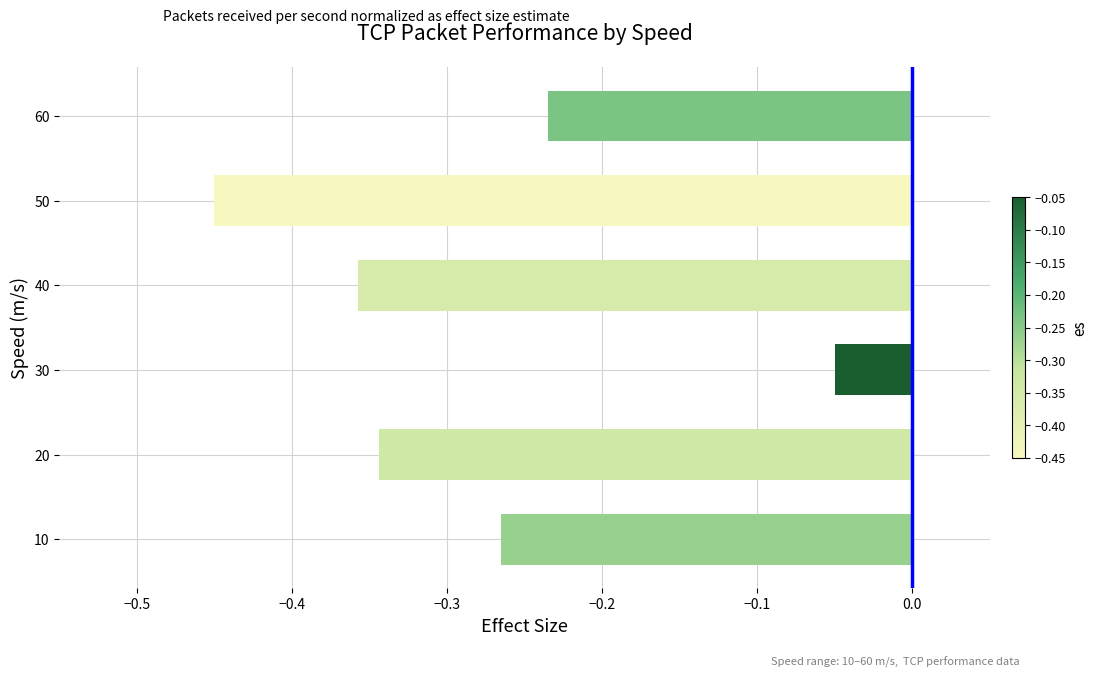

At which label is the value closest to 0?

30